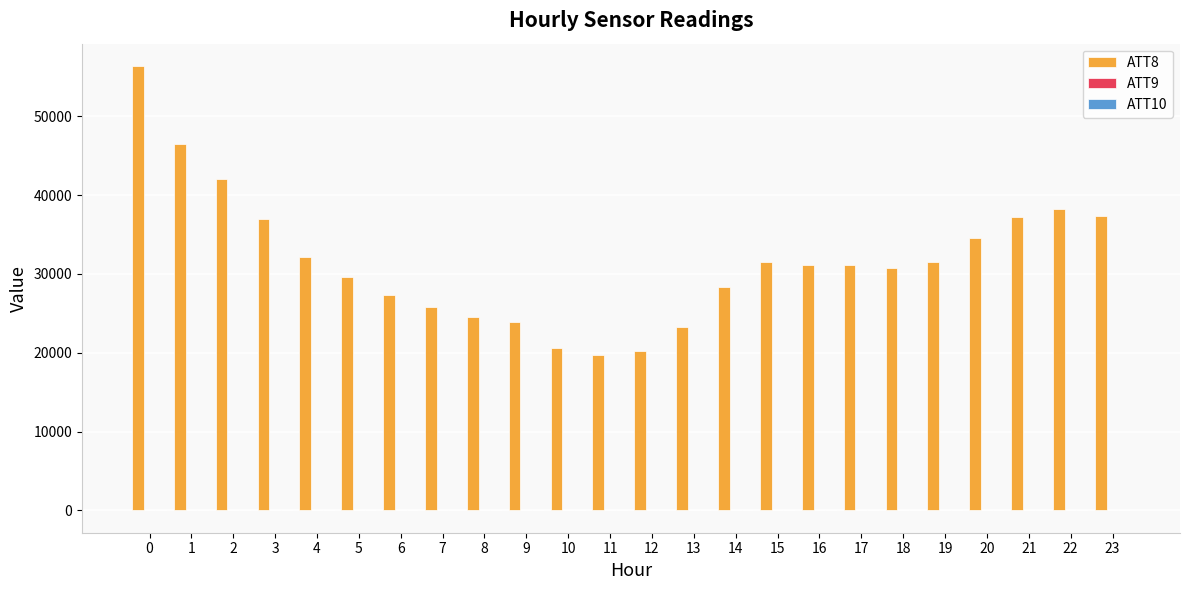

What is the maximum value for ATT8?

56400.0